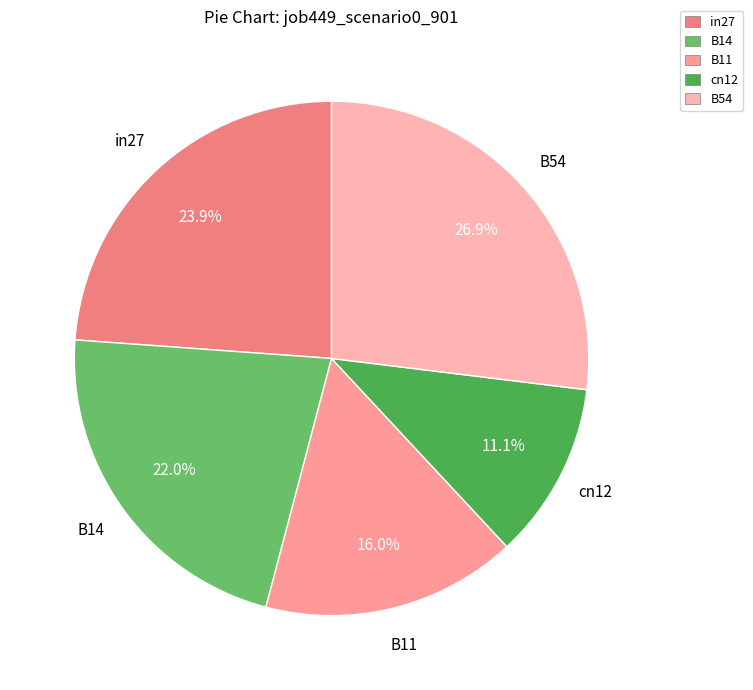

Which category has the smallest portion of the pie?

cn12